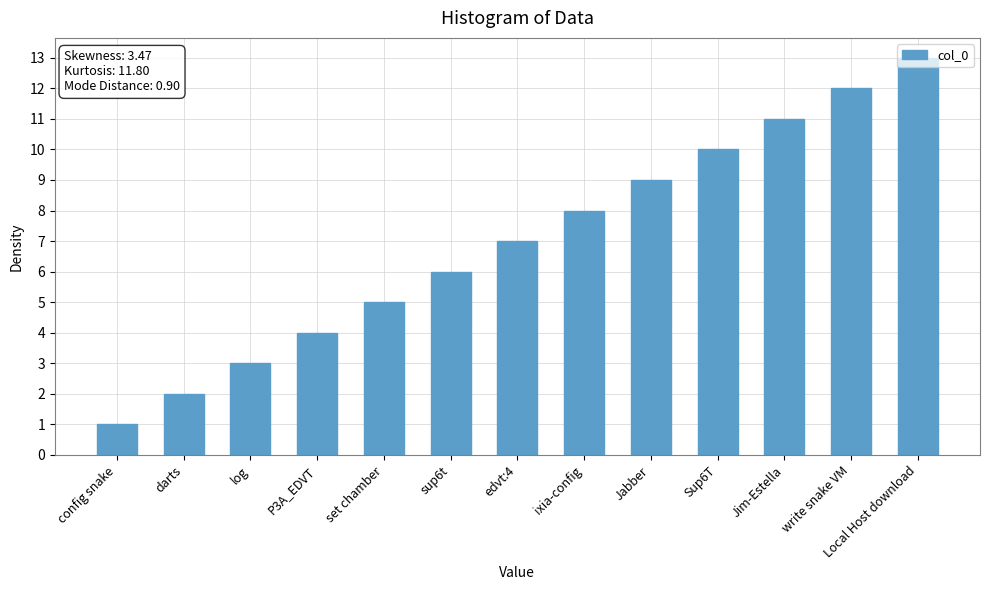

How many series are shown in this chart?

1